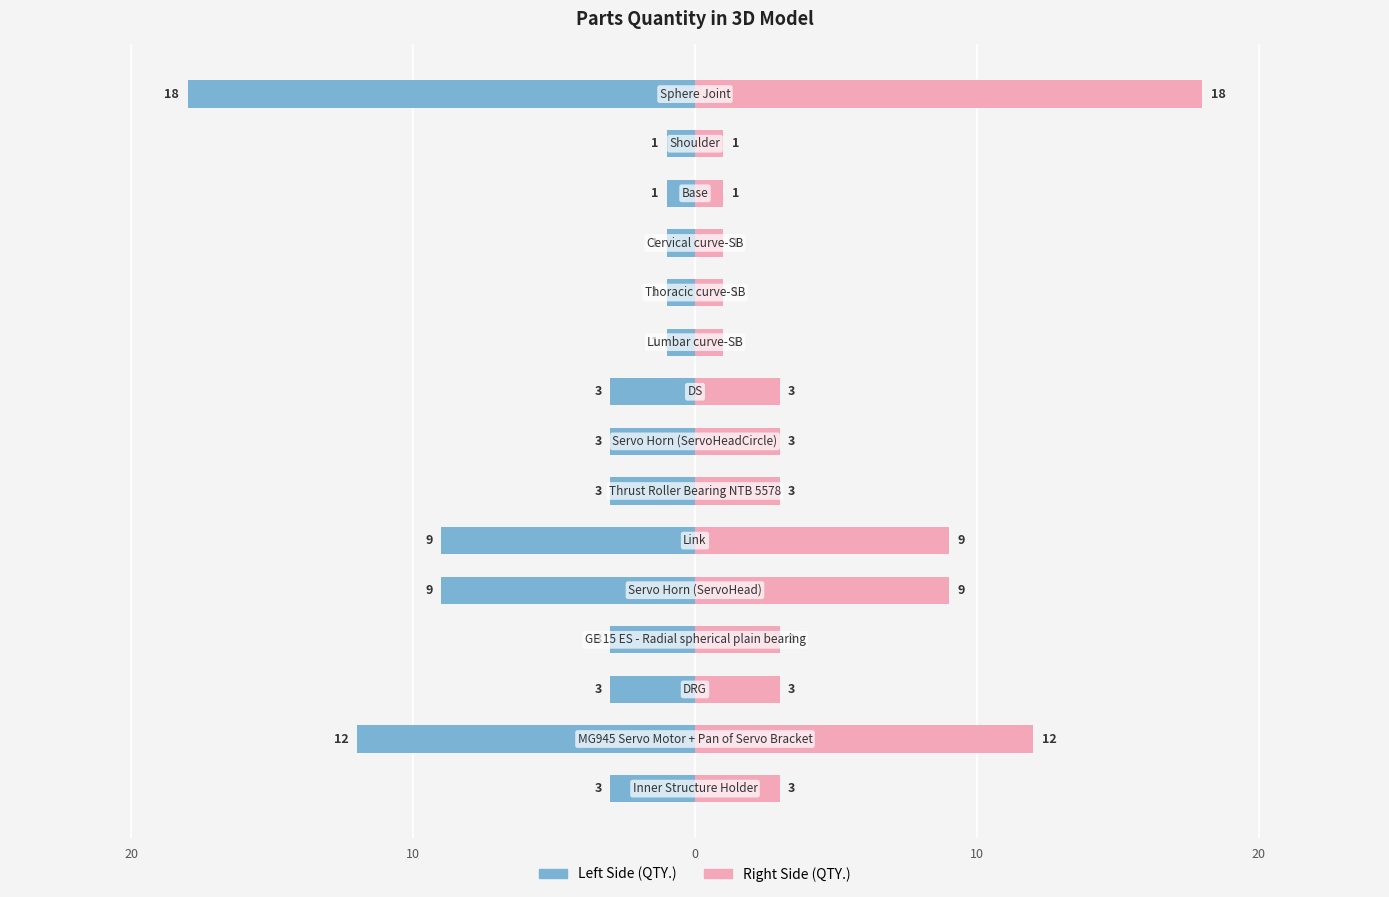

What is the average value of the QTY. (Right) series?

5